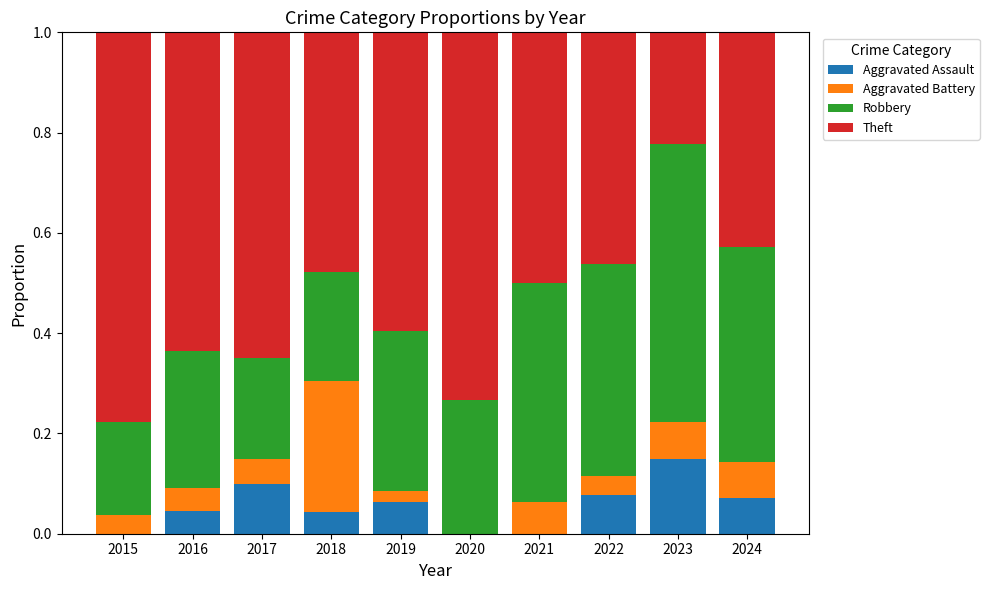

What is the total value across all series at 2019?

1.0